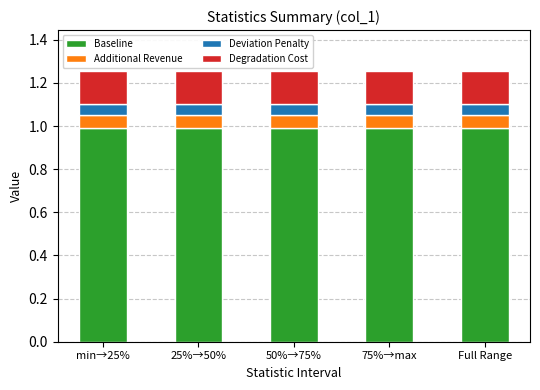

Is it true that Baseline equals 1.7 at Full Range?

False